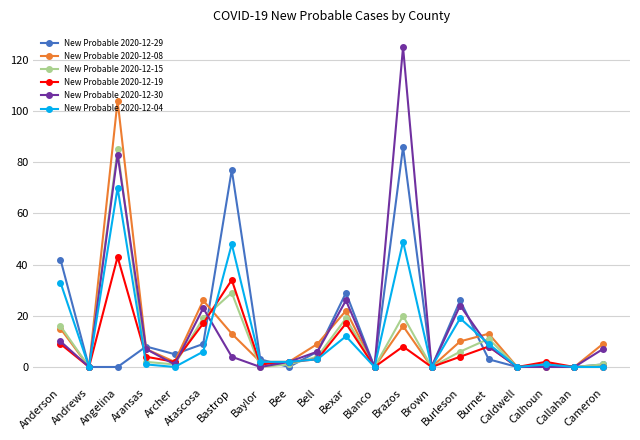

Which series ends up on top after the final intersection of New Probable 2020-12-04 and New Probable 2020-12-08?

New Probable 2020-12-08